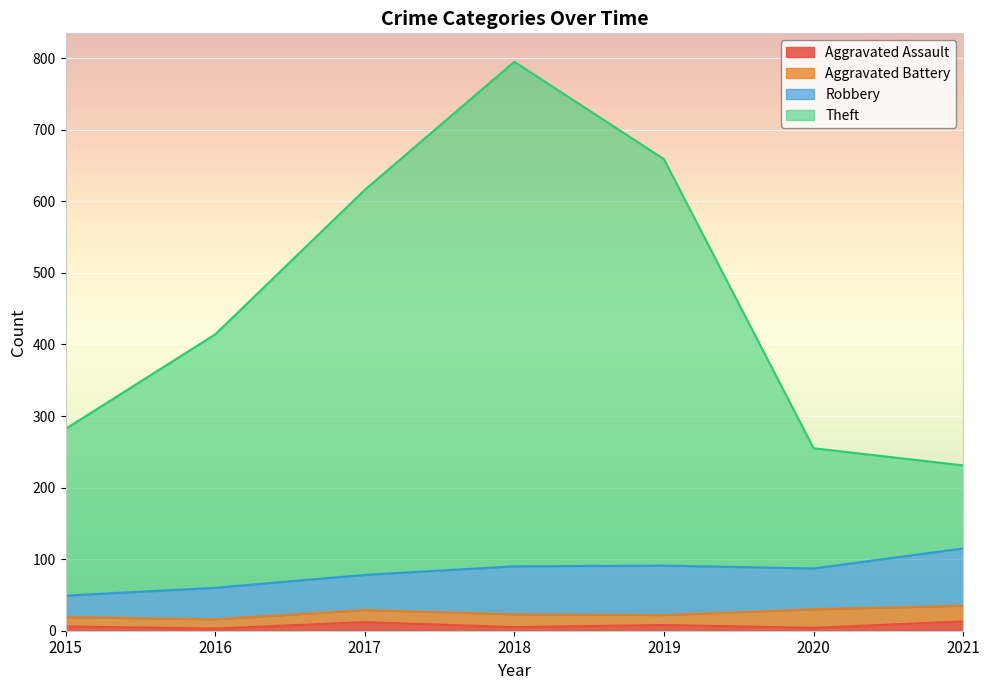

What is the spread (max minus min) of values at 2015?

276